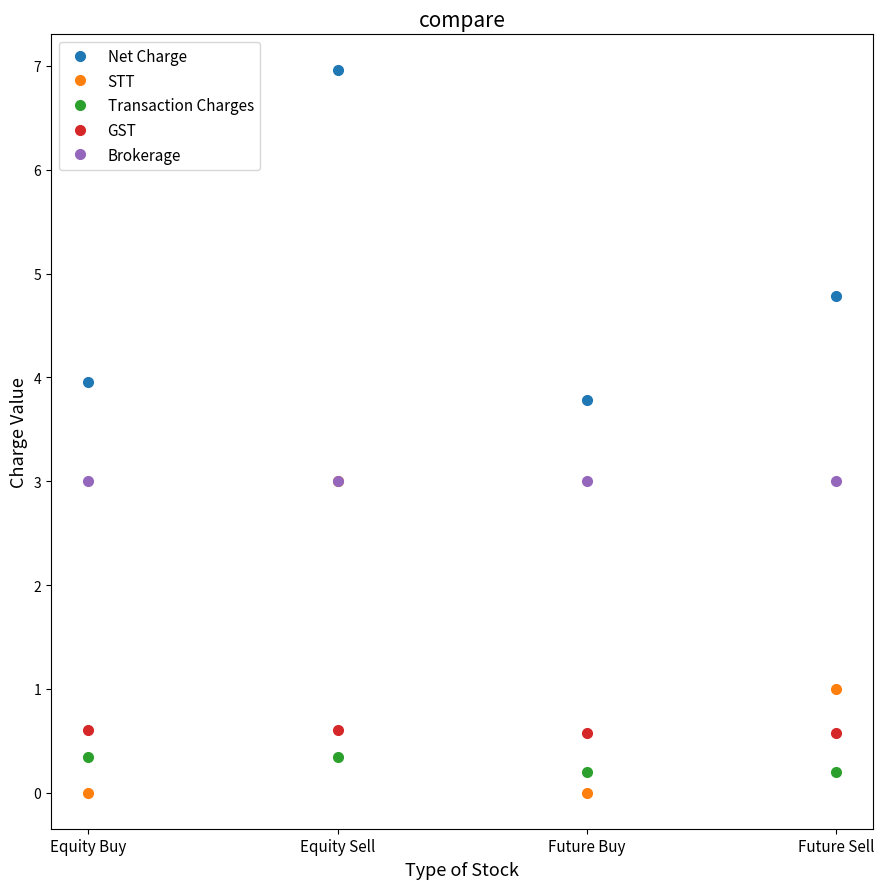

What is the greatest value displayed?

7.0